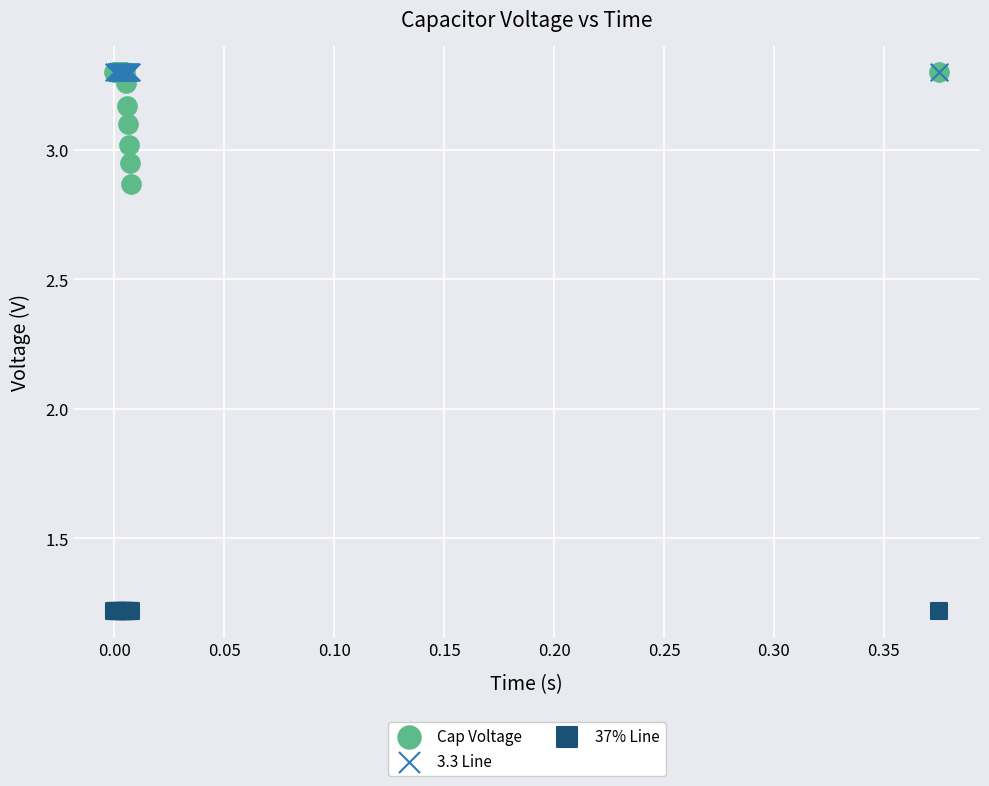

What are all the series names shown in the legend?

Cap Voltage, 3.3 Line, 37% Line